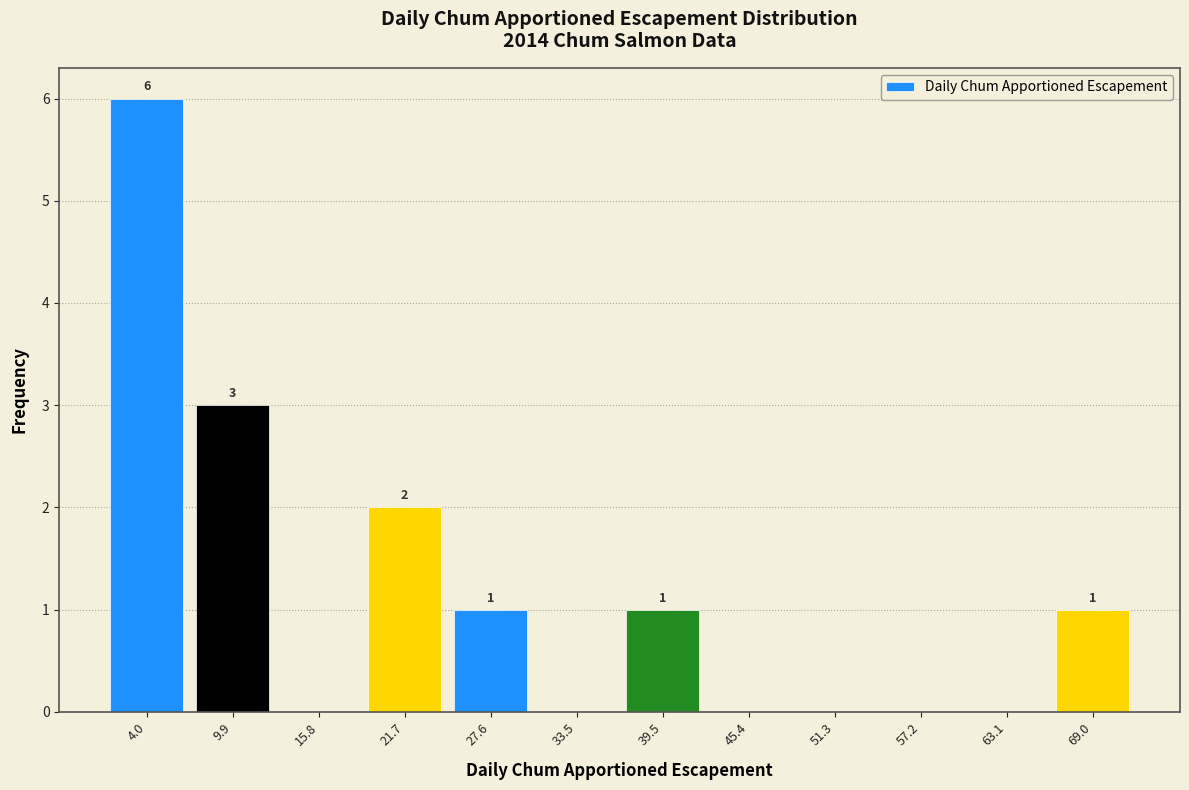

Which range on the x-axis has the tallest bar?

1 to 7